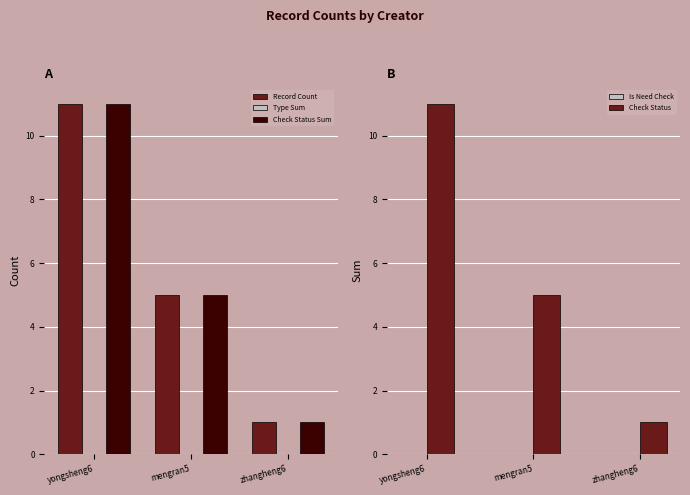

What is the label of the 3rd bar from the right?

yongsheng6